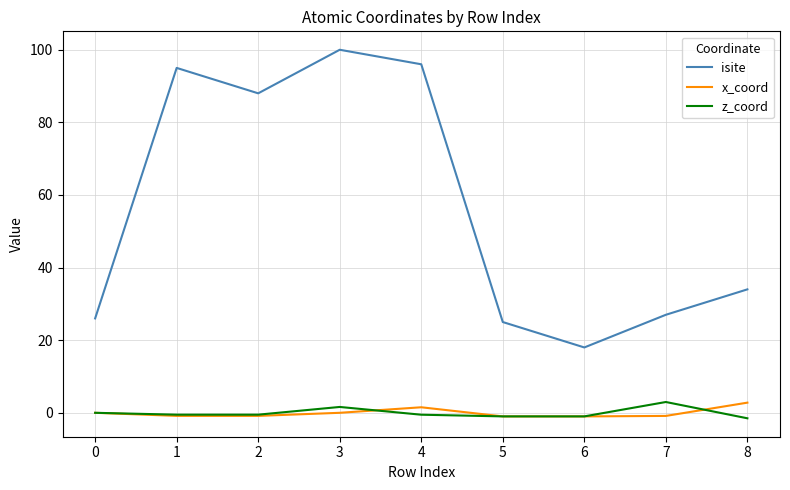

The value of z_coord at 7 is 3.0. True or false?

True